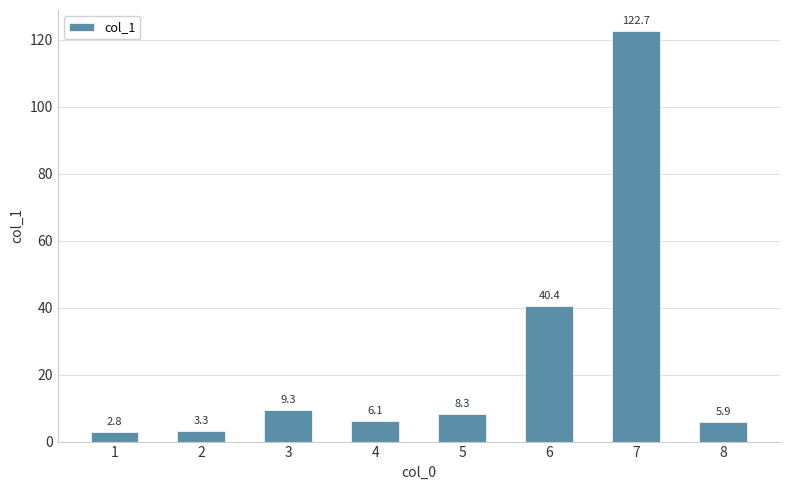

At which category does the chart reach its minimum across all series?

1